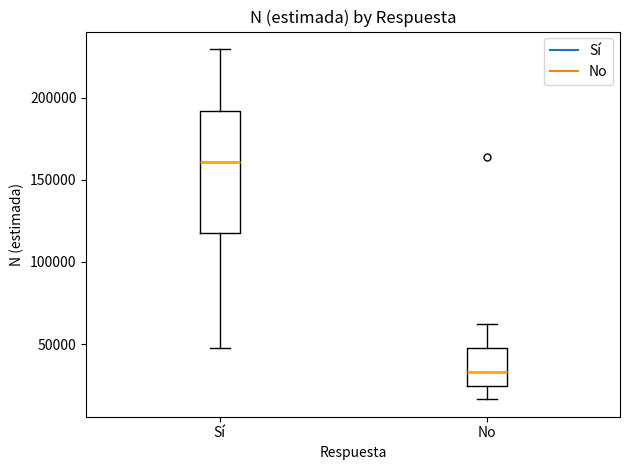

Which box is the tallest, from its lower edge to its upper edge?

Sí